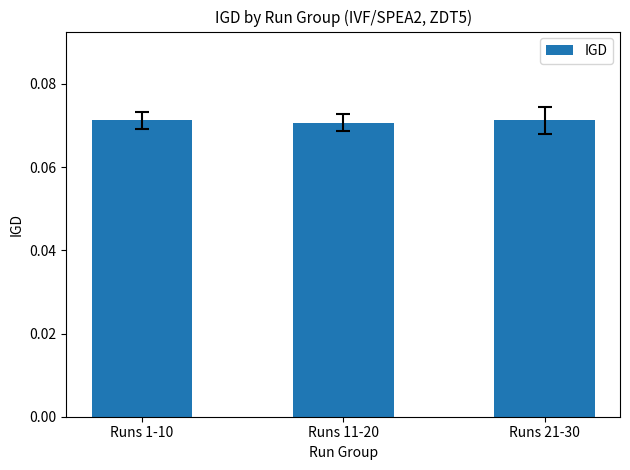

Count the values in the range 0 to 1.

3